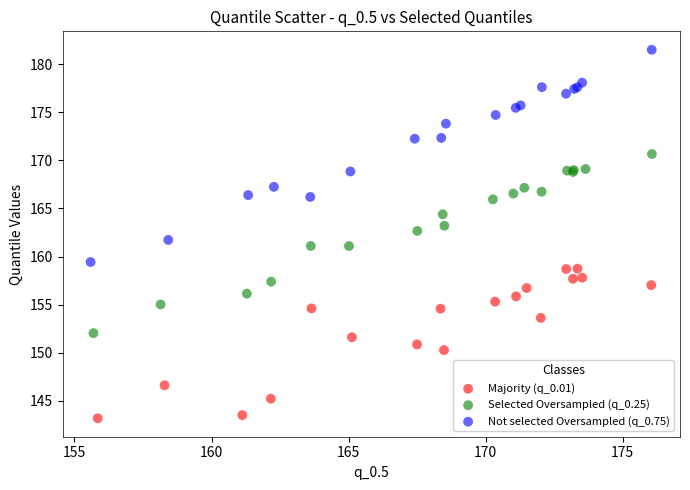

Which series contains the highest Y value?

Not selected Oversampled (q_0.75)